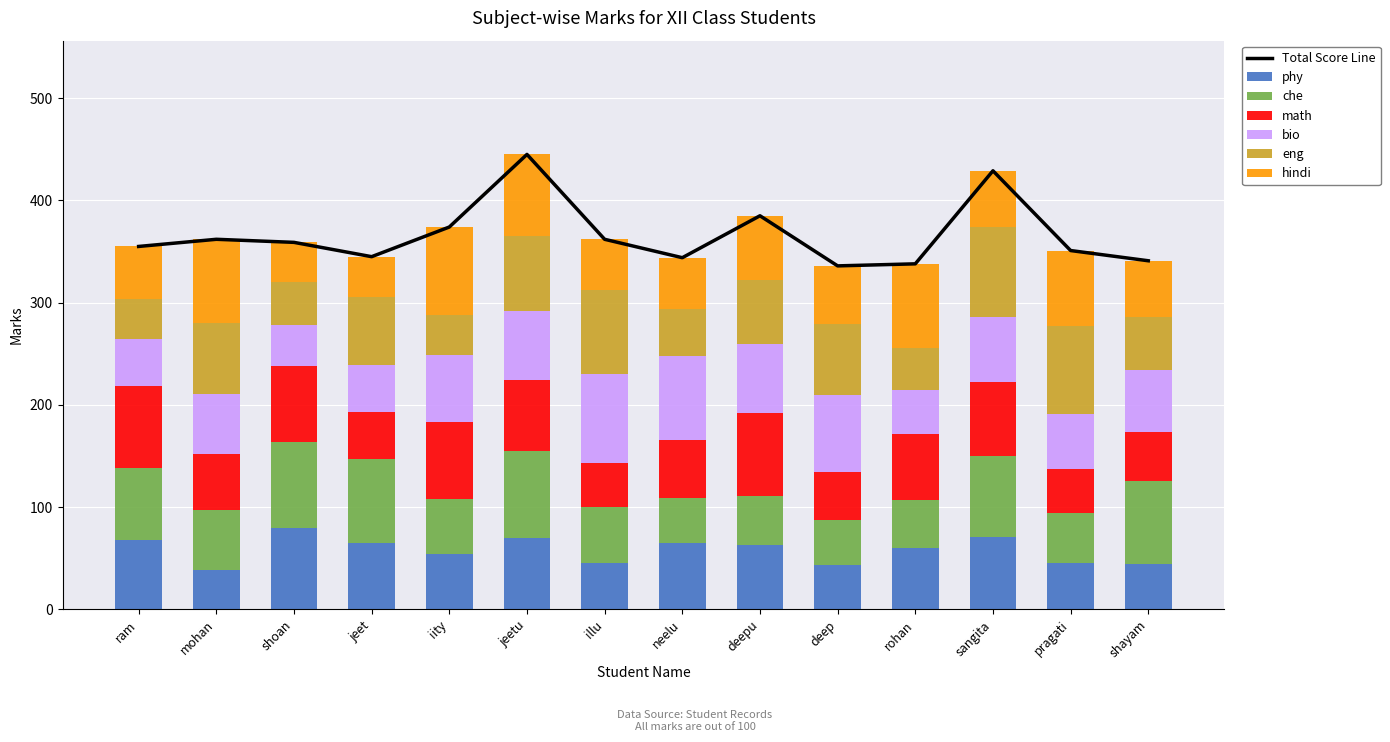

True or false: phy has a value of 65 at neelu.

True